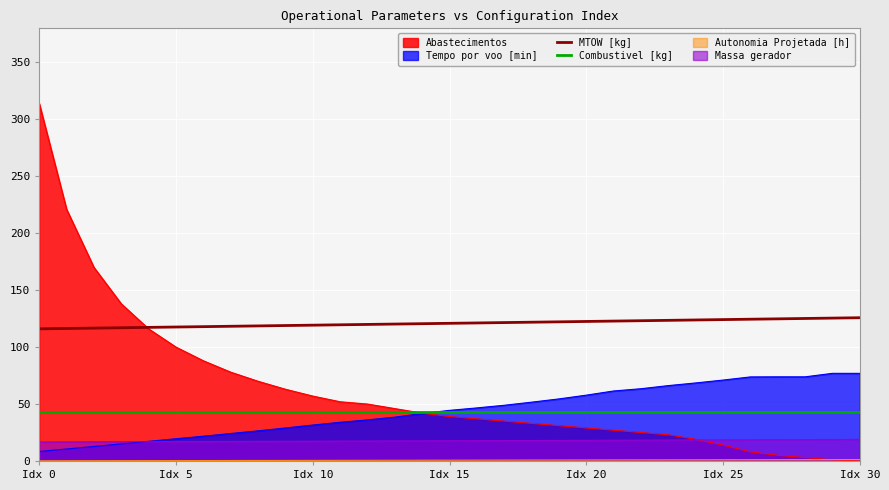

Which series has the largest total across all categories?

MTOW [kg]